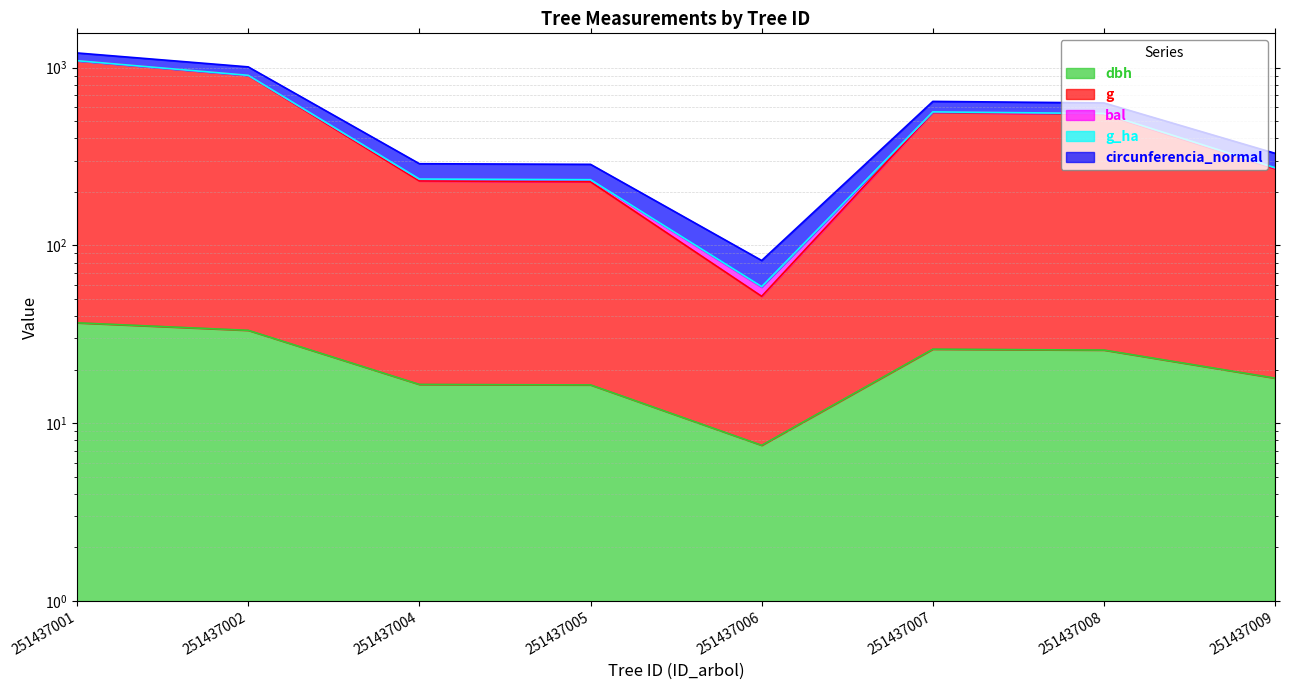

Which series has the widest spread of values?

circunferencia_normal